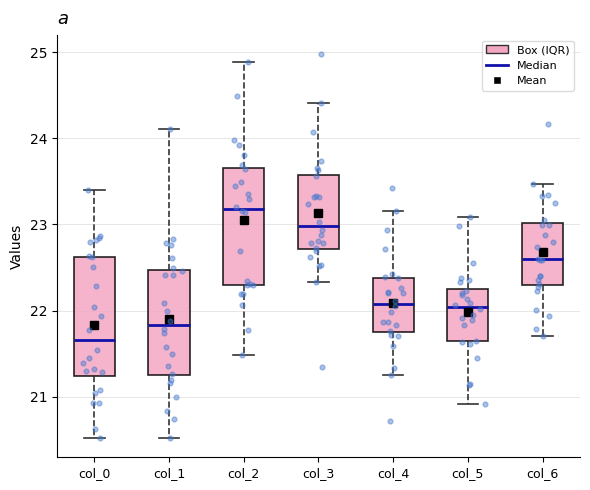

Reading left to right, read every box against the y-axis: the position of its median line, the range the box covers, and the ends of its whiskers. The values are not printed on the chart, so give them approximately, as read against the axis.

col_0: median 21.7, box 21.2 to 22.6, whiskers 20.5 to 23.4
col_1: median 21.8, box 21.2 to 22.5, whiskers 20.5 to 24.1
col_2: median 23.2, box 22.3 to 23.7, whiskers 21.5 to 24.9
col_3: median 23.0, box 22.7 to 23.6, whiskers 22.3 to 24.4
col_4: median 22.1, box 21.7 to 22.4, whiskers 21.3 to 23.2
col_5: median 22.0, box 21.6 to 22.3, whiskers 20.9 to 23.1
col_6: median 22.6, box 22.3 to 23.0, whiskers 21.7 to 23.5